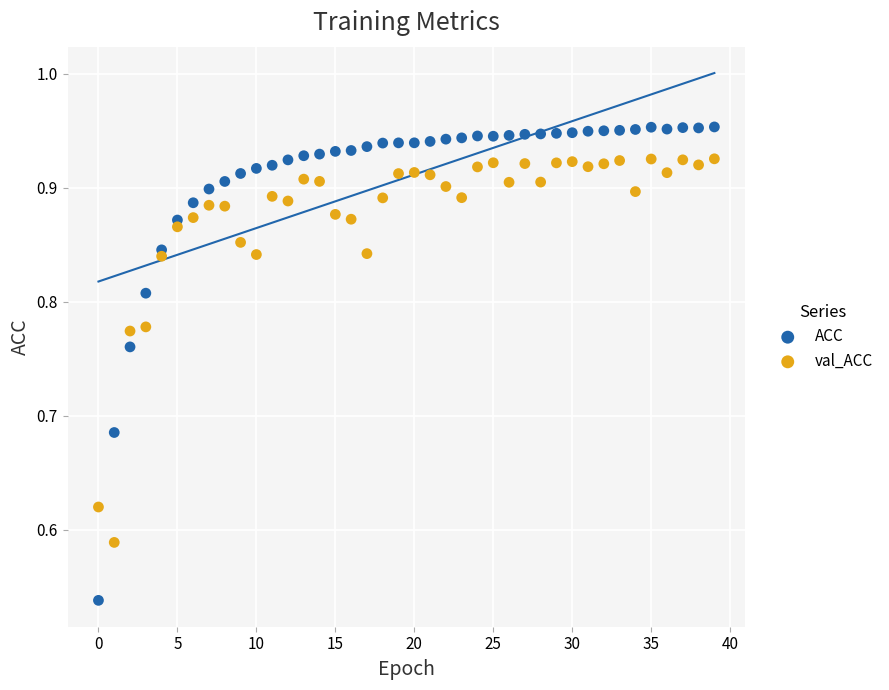

Across all data points, what is the range of Y values (max minus min)?

0.4